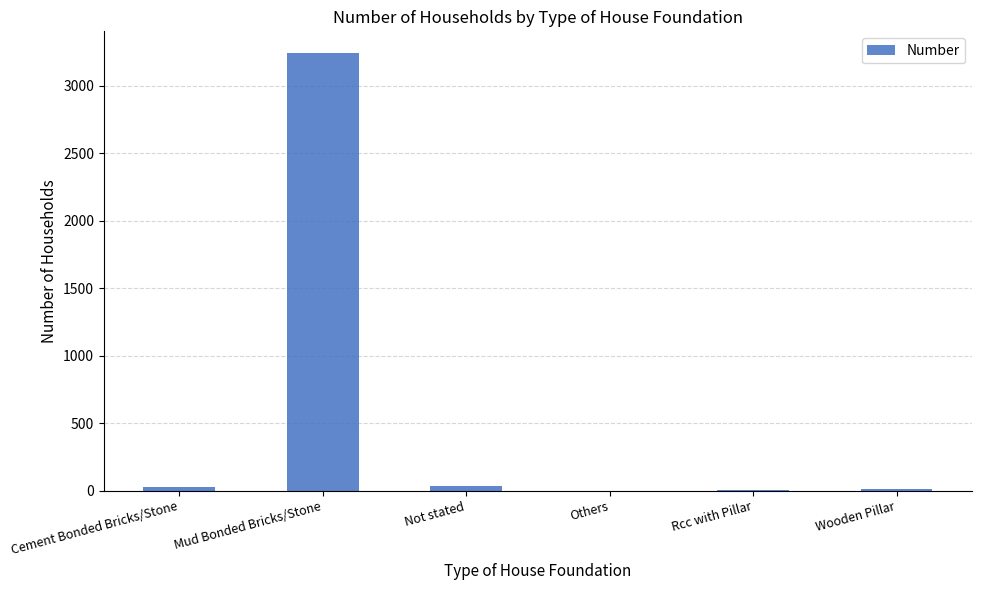

Is it true that the value at Mud Bonded Bricks/Stone is 3243?

True